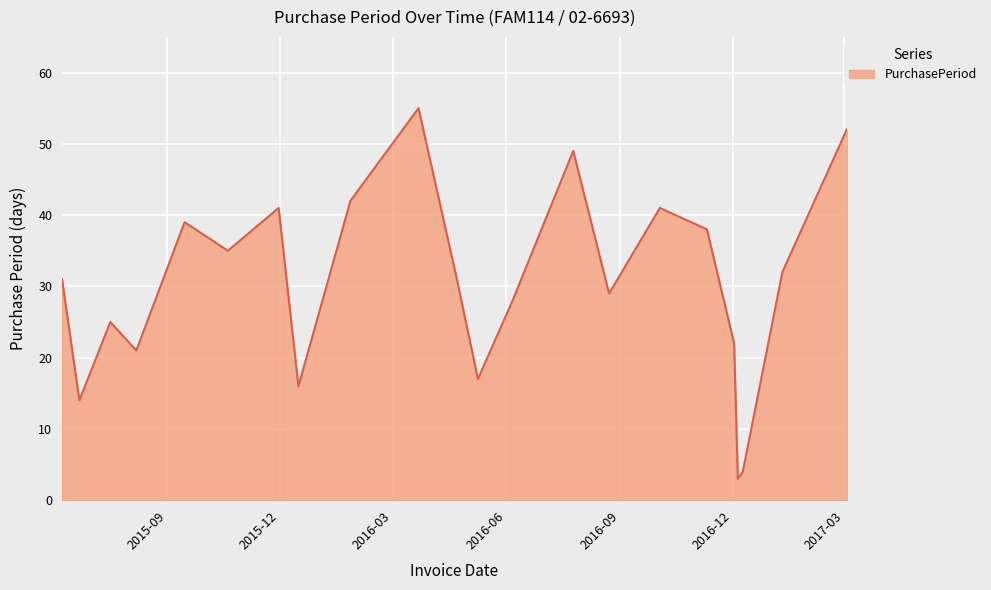

What is the smallest value displayed?

3